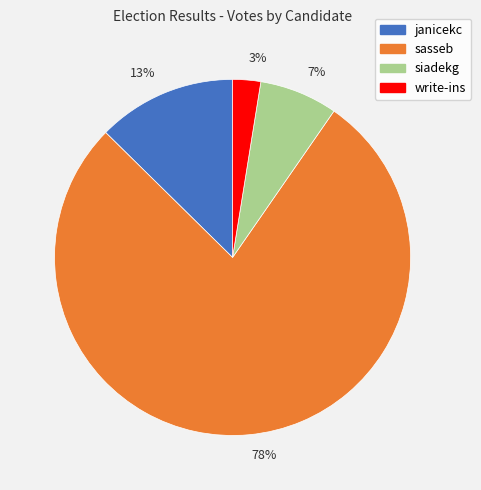

What is the smallest slice in the pie chart?

3%